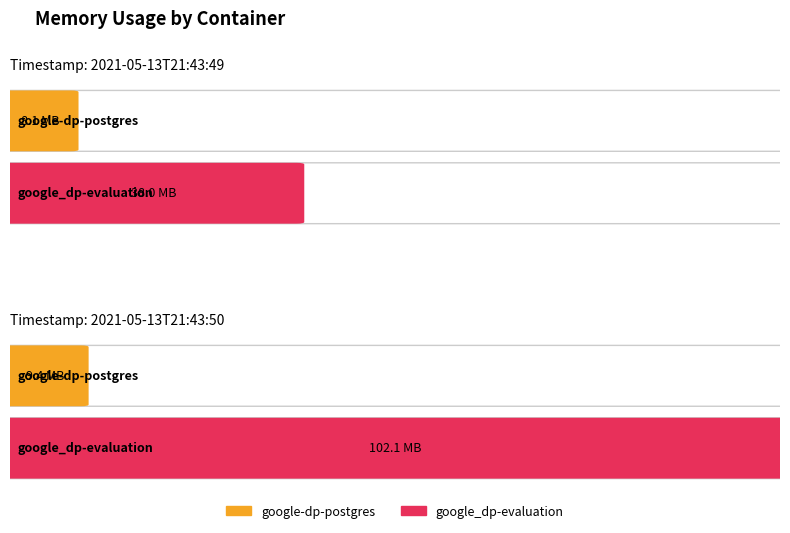

Rank the series at 2021-05-13T21:43:50 from highest to lowest value.

google_dp-evaluation, google-dp-postgres